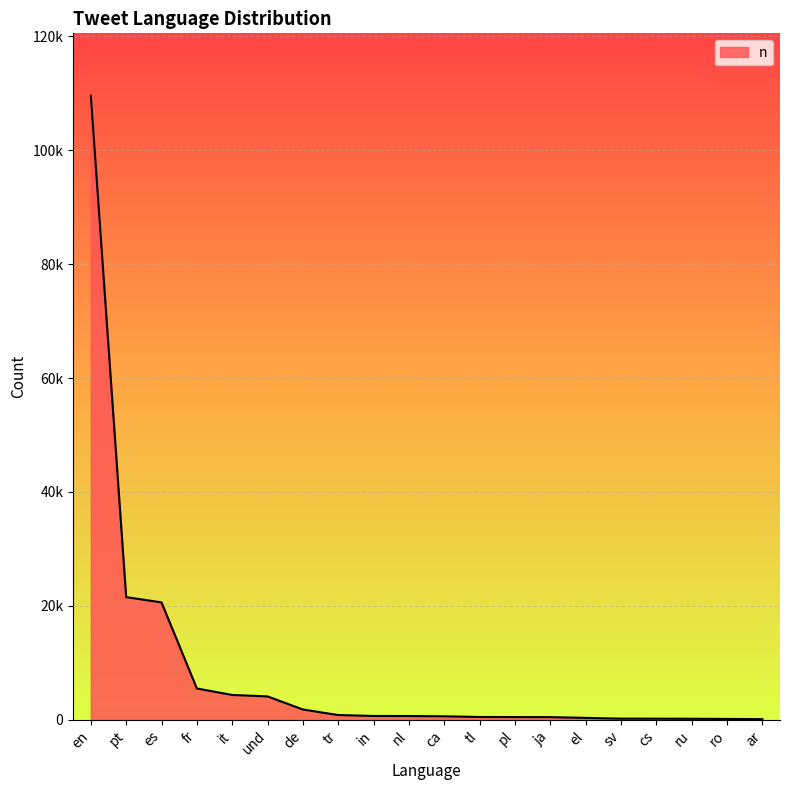

What is the sum of the values at en and ja?

110035